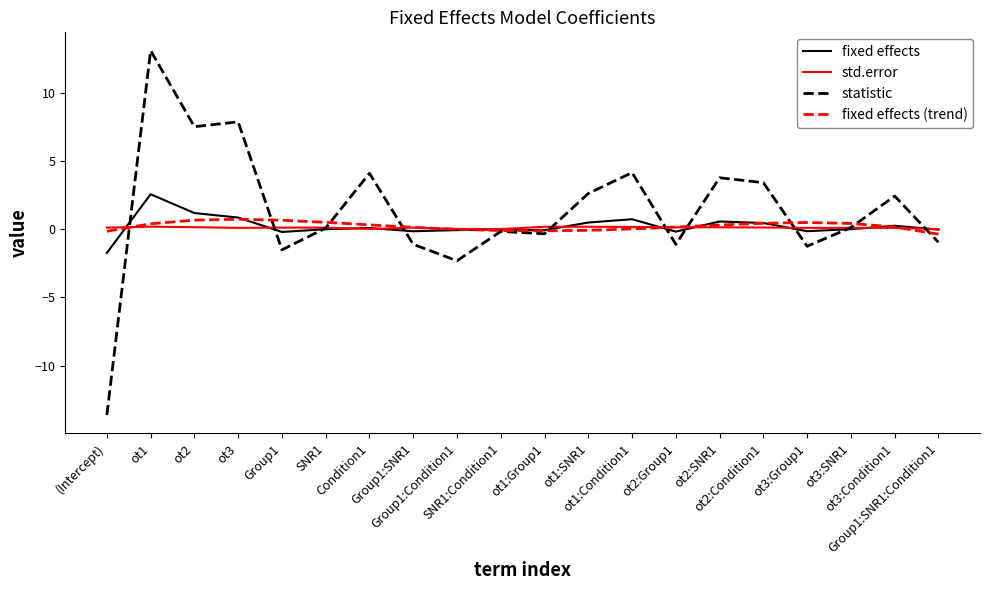

What is the minimum value for fixed effects?

-1.7